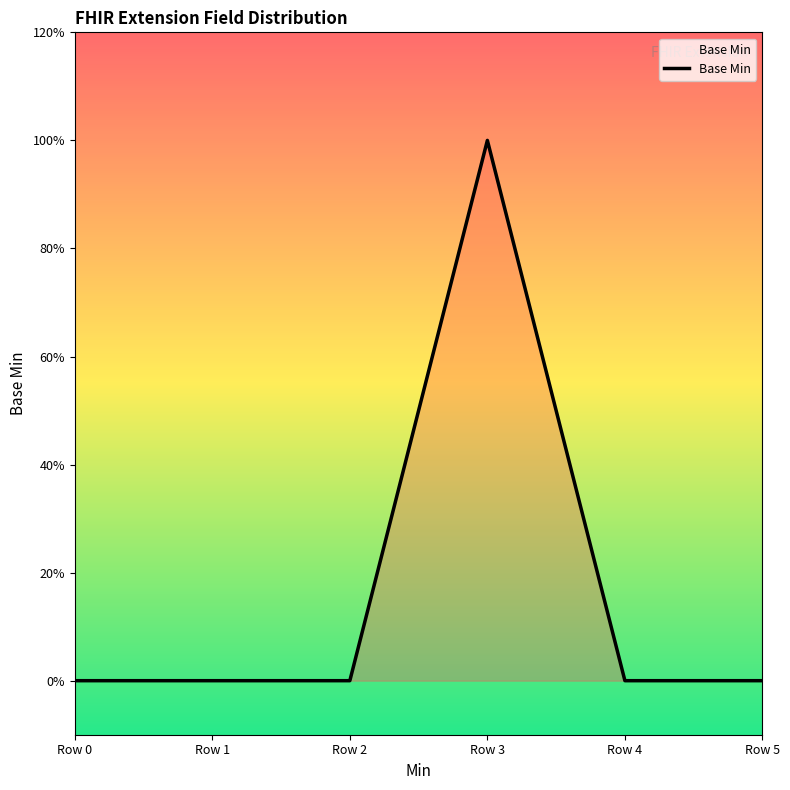

Which label corresponds to the largest value in the chart?

Row 3